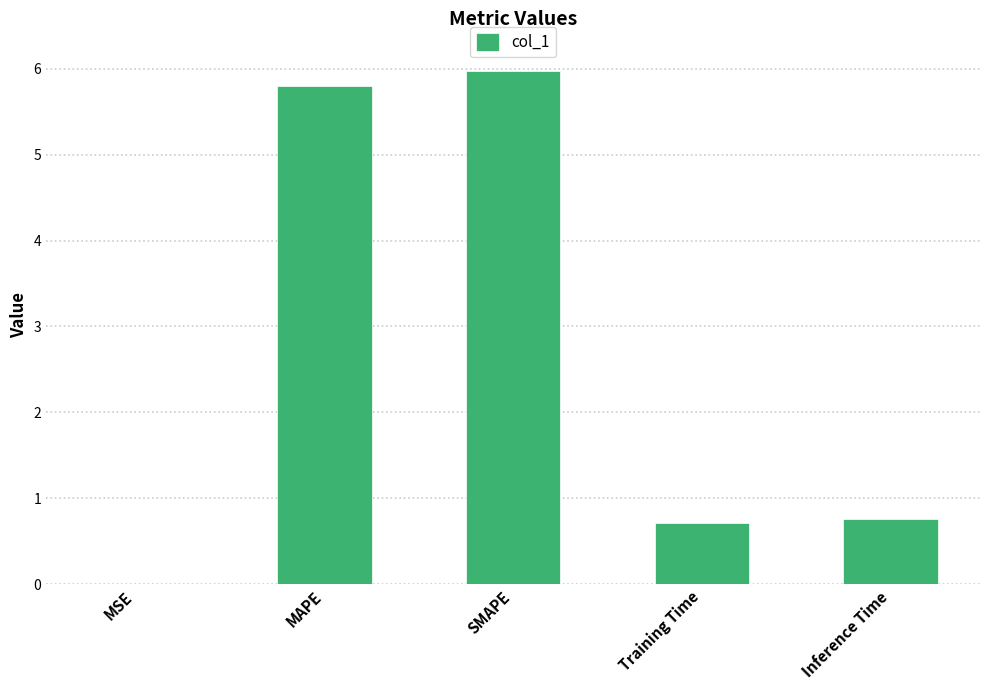

What is the sum of the values at Training Time and Inference Time?

1.5